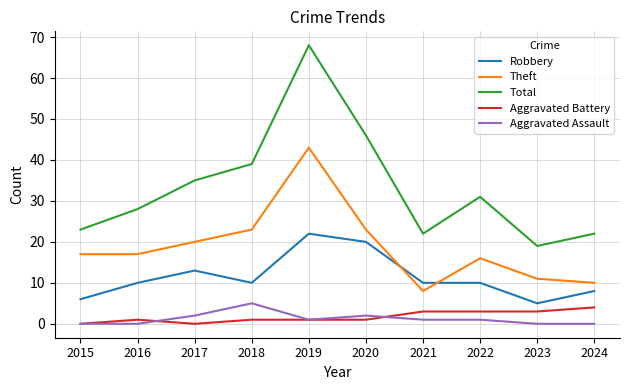

The Aggravated Battery series shows 0 at 2015. True or false?

True